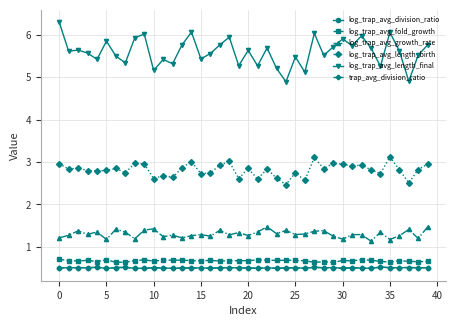

What is the minimum value shown in the chart?

0.5